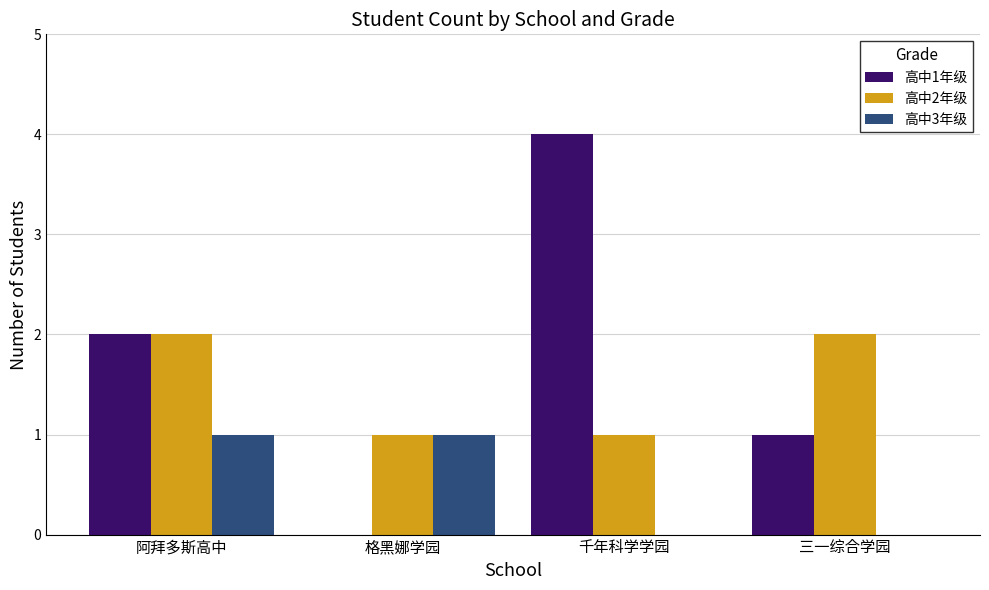

How many values in 高中1年级 are above zero?

3